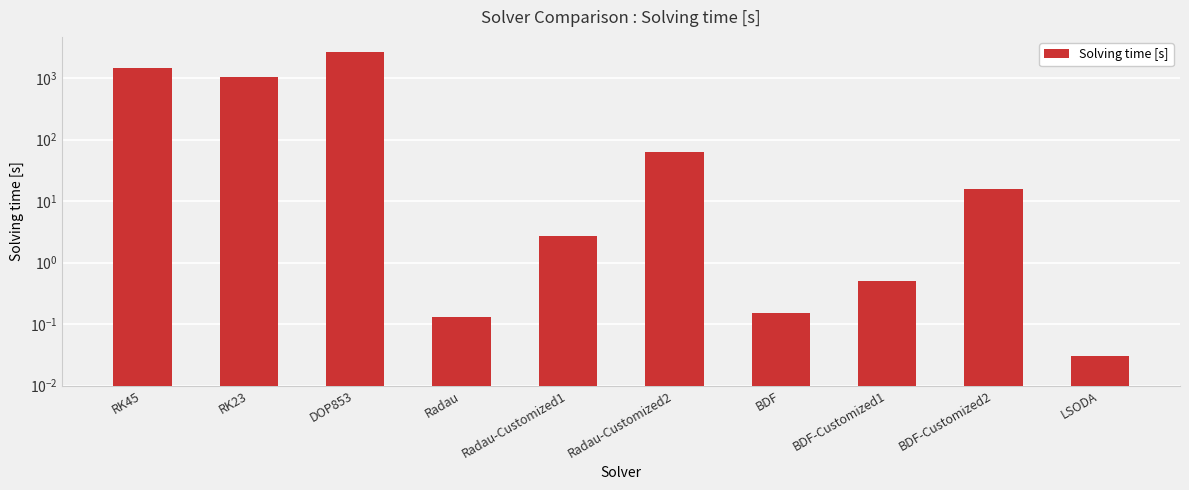

List the labels in order of value, smallest first.

LSODA, Radau, BDF, BDF-Customized1, Radau-Customized1, BDF-Customized2, Radau-Customized2, RK23, RK45, DOP853